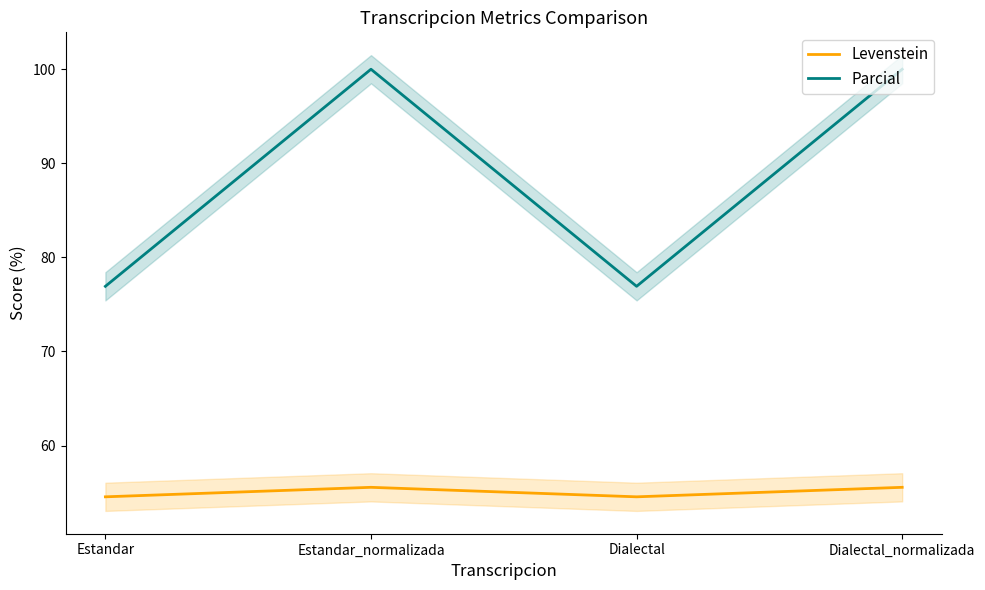

At which label is Parcial closest to 88?

Estandar